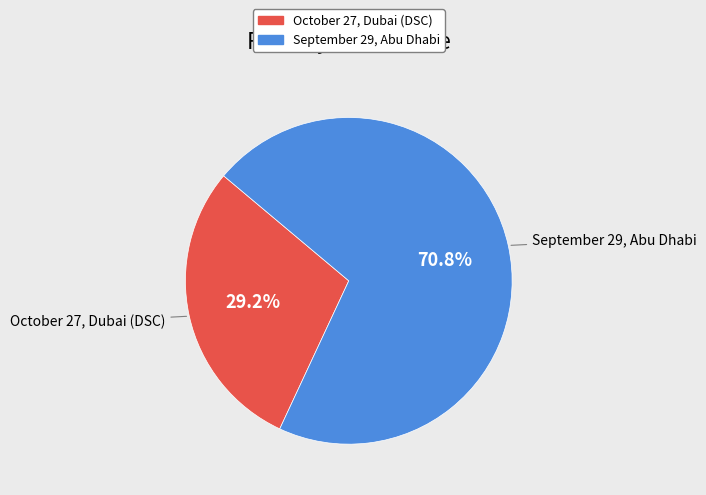

Which slice is the smallest?

October 27, Dubai (DSC)